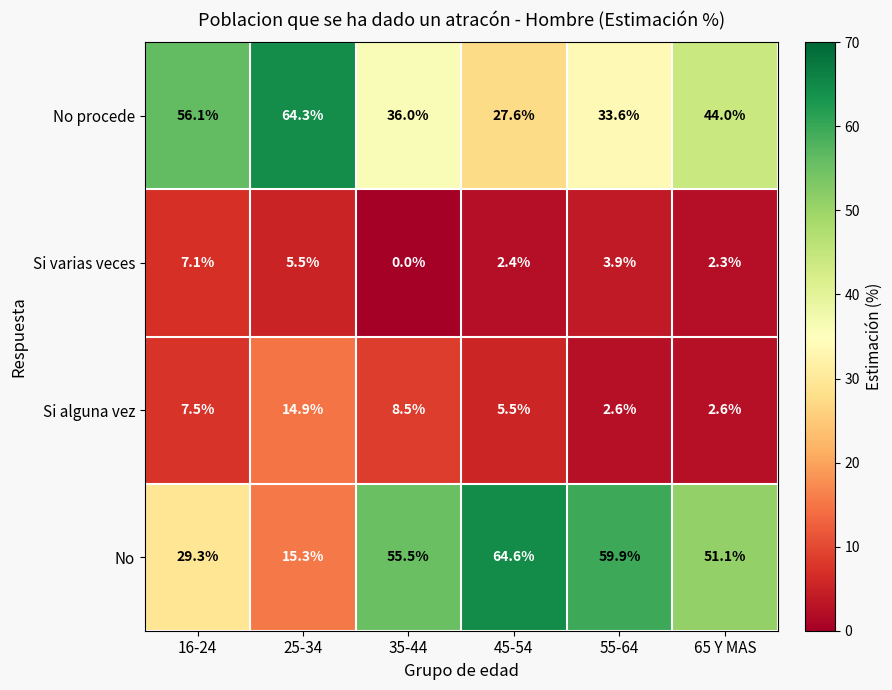

Where is No procede nearest to the value 45?

65 Y MAS